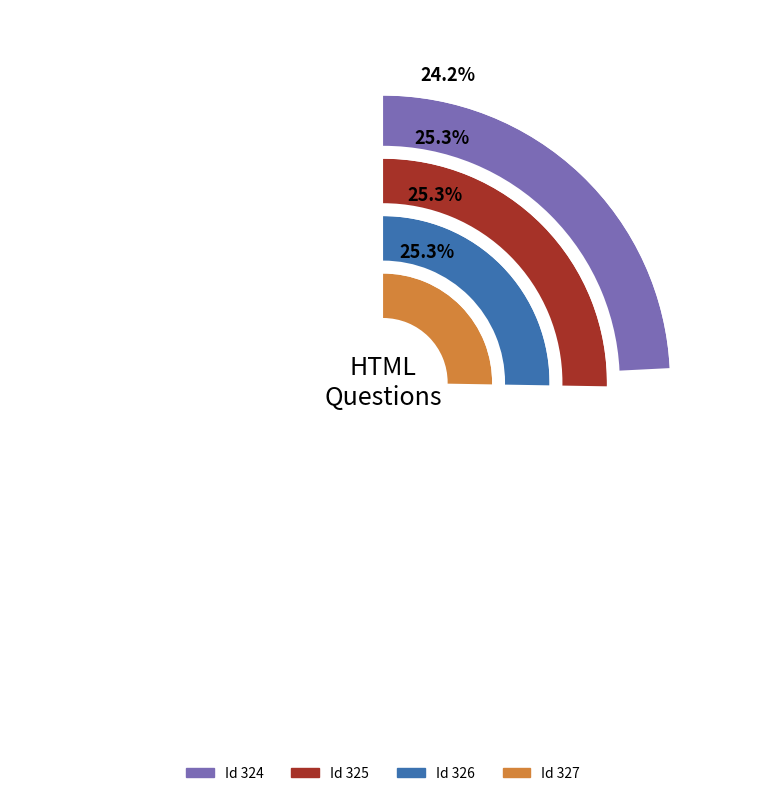

Is the sum of 324 and 327 greater than half?

No